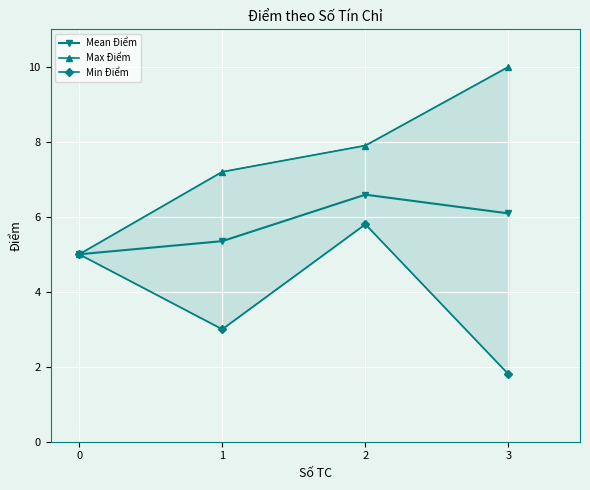

What are all the series names shown in the legend?

Mean Điểm, Max Điểm, Min Điểm